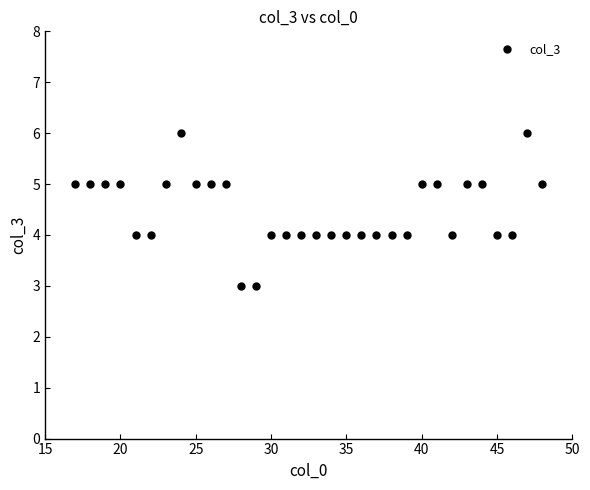

What is the range of Y values (max minus min)?

3